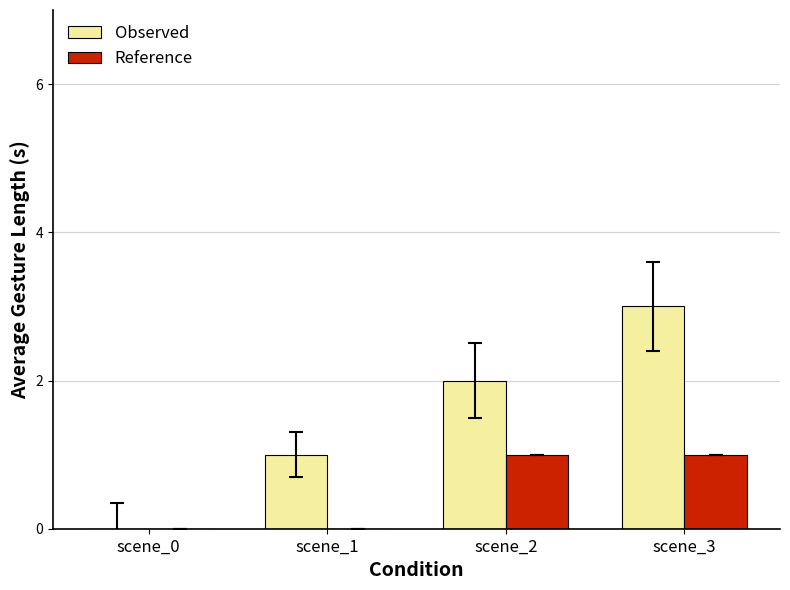

Which series changed the most between scene_0 and scene_2?

Observed